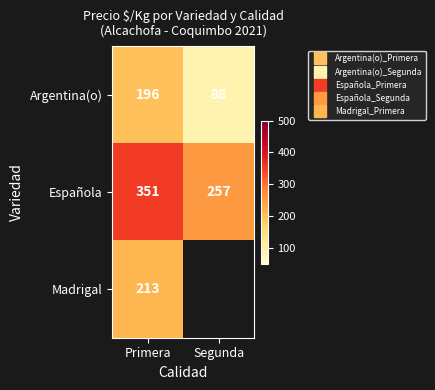

What is the average value of the Argentina(o) series?

142.0